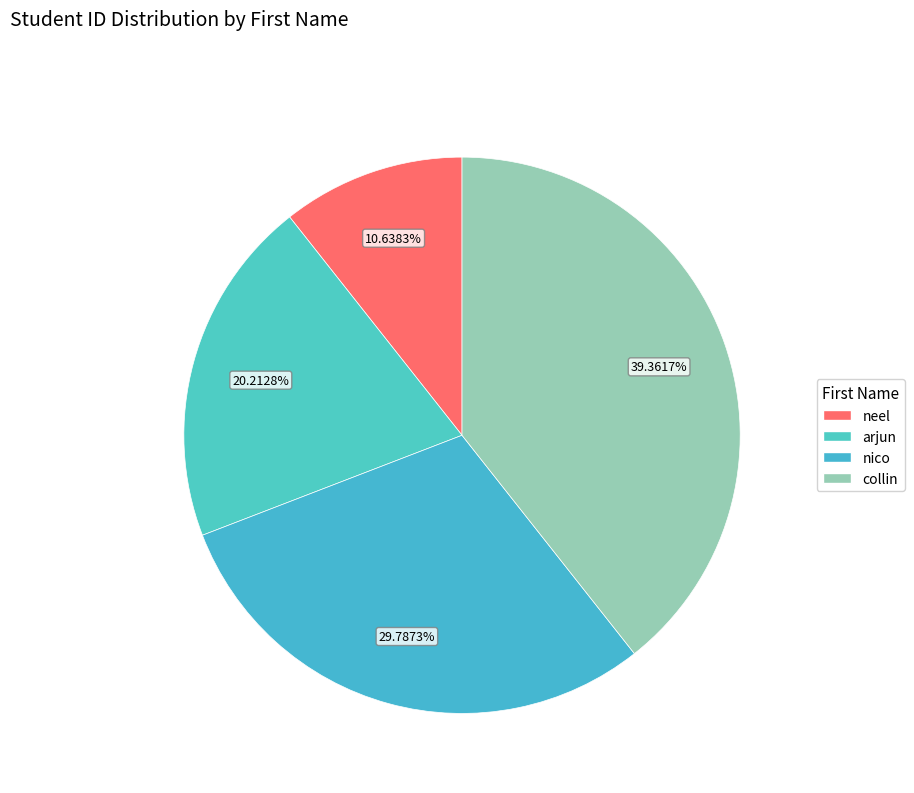

The arjun slice represents 10% of the pie. True or false?

False